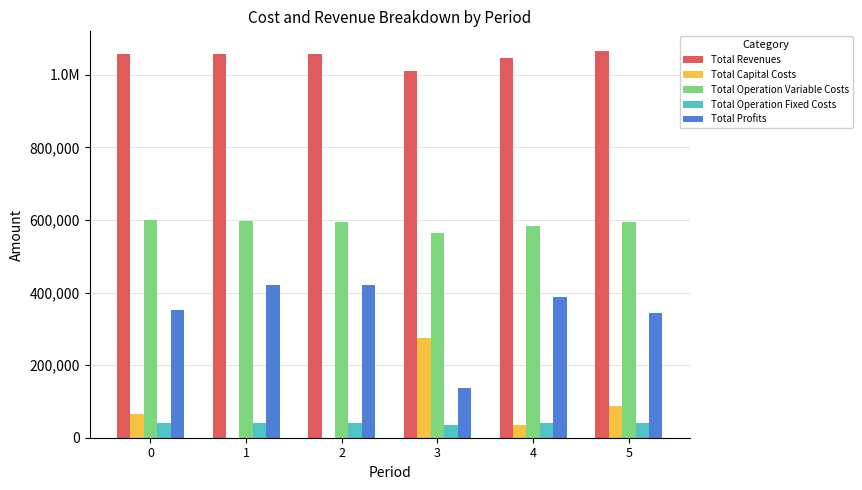

What are all the series names shown in the legend?

Total Revenues, Total Capital Costs, Total Operation Variable Costs, Total Operation Fixed Costs, Total Profits